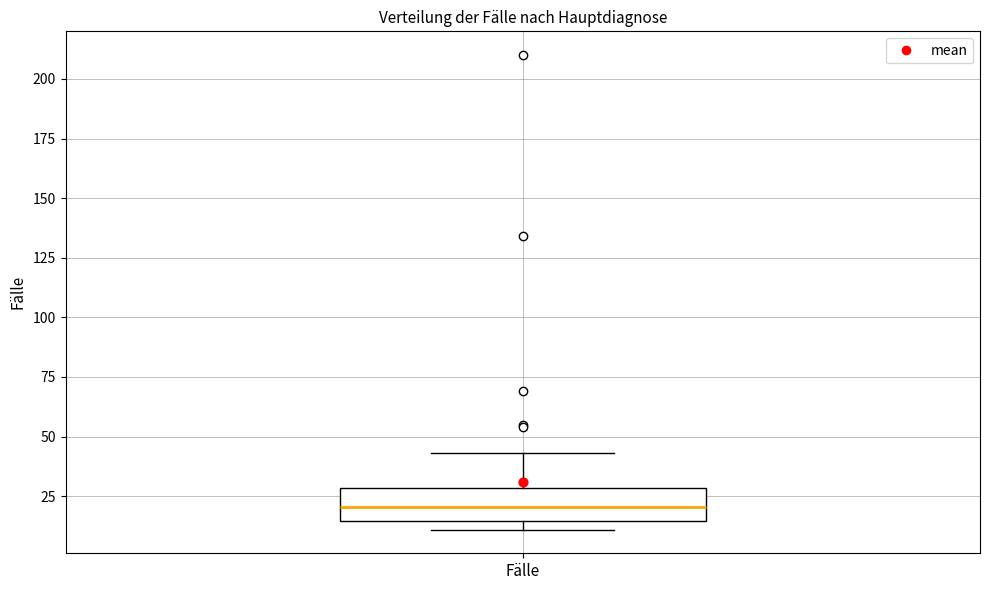

Read this box plot against the y-axis: the position of the median line, the range covered by the box, and the ends of both whiskers. The values are not printed on the chart, so give them approximately, as read against the axis.

median 20, box 15 to 30, whiskers 10 to 45